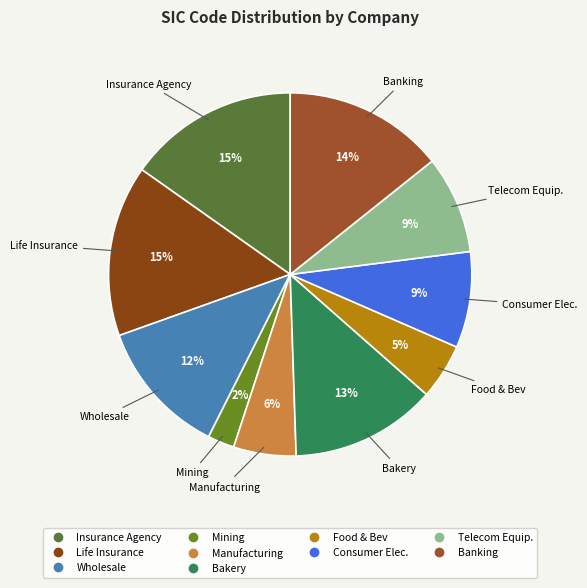

How many slices are in this pie chart?

10